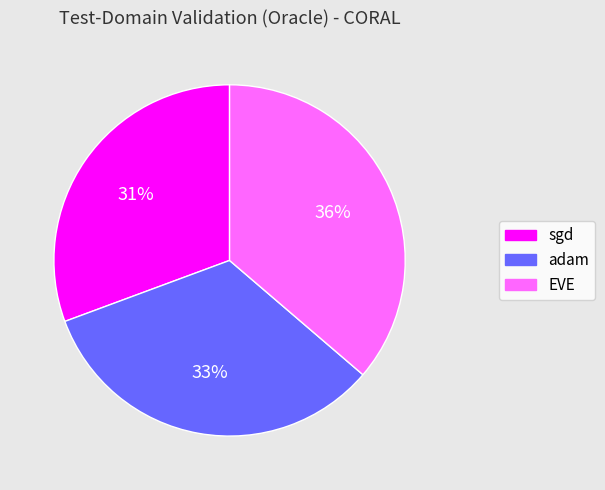

Does any single category account for the majority?

No